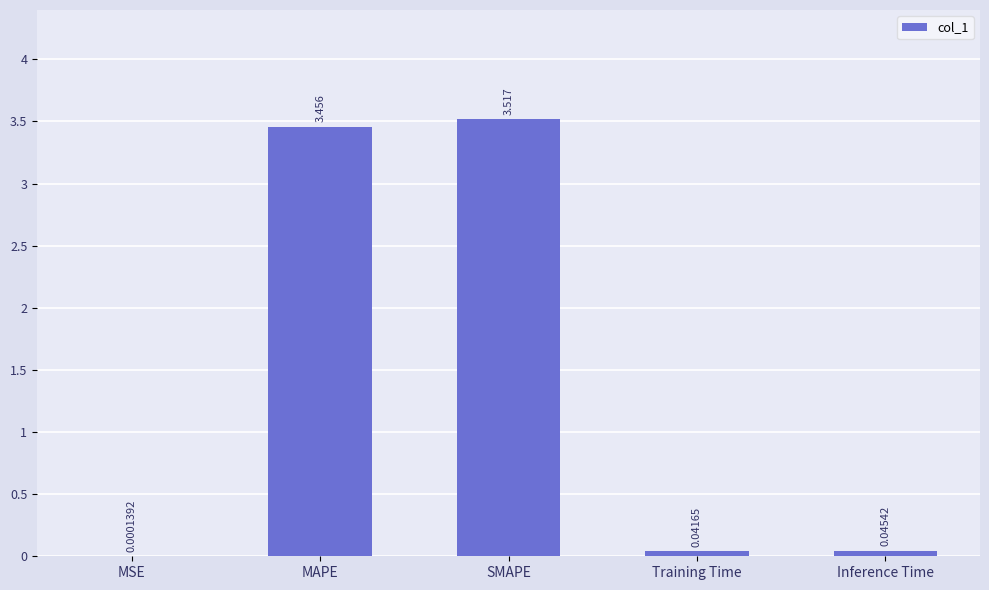

Which label corresponds to the largest value in the chart?

SMAPE